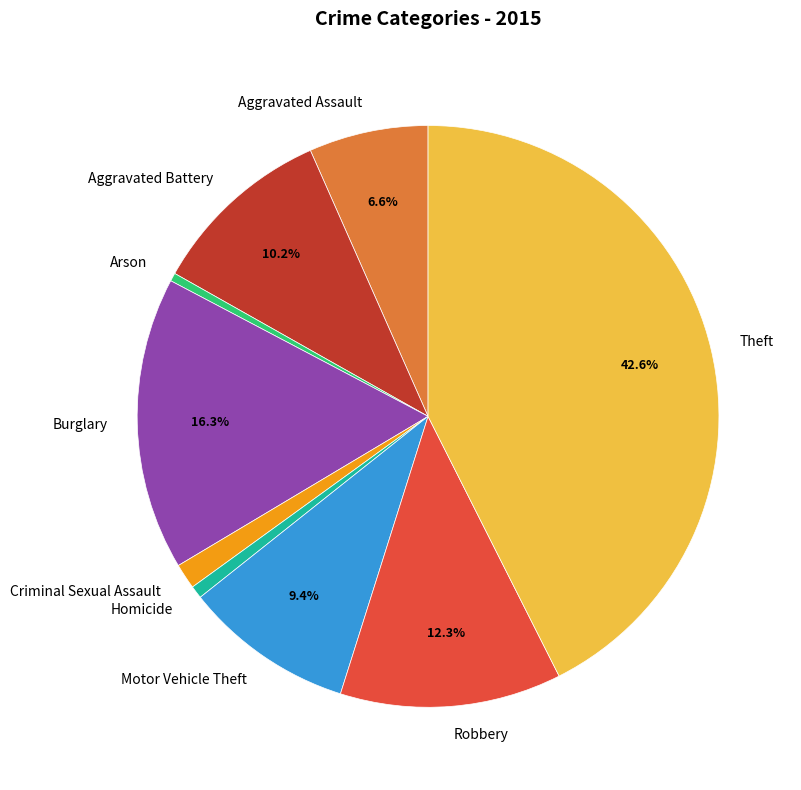

Which has a higher value, Homicide or Motor Vehicle Theft?

Motor Vehicle Theft